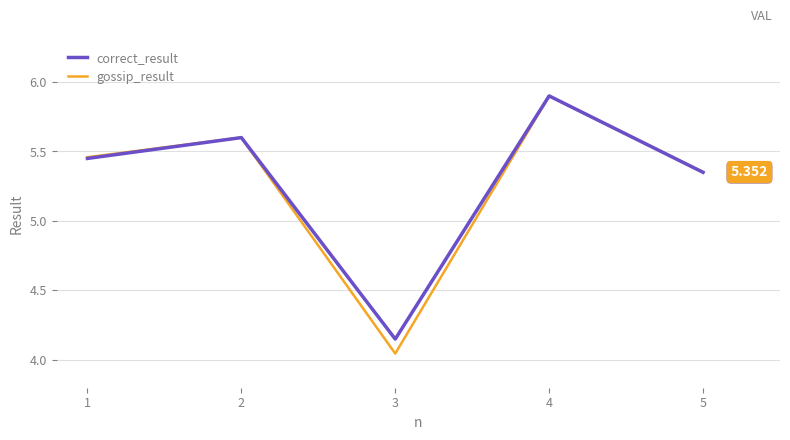

Which series has the largest range (max minus min)?

gossip_result